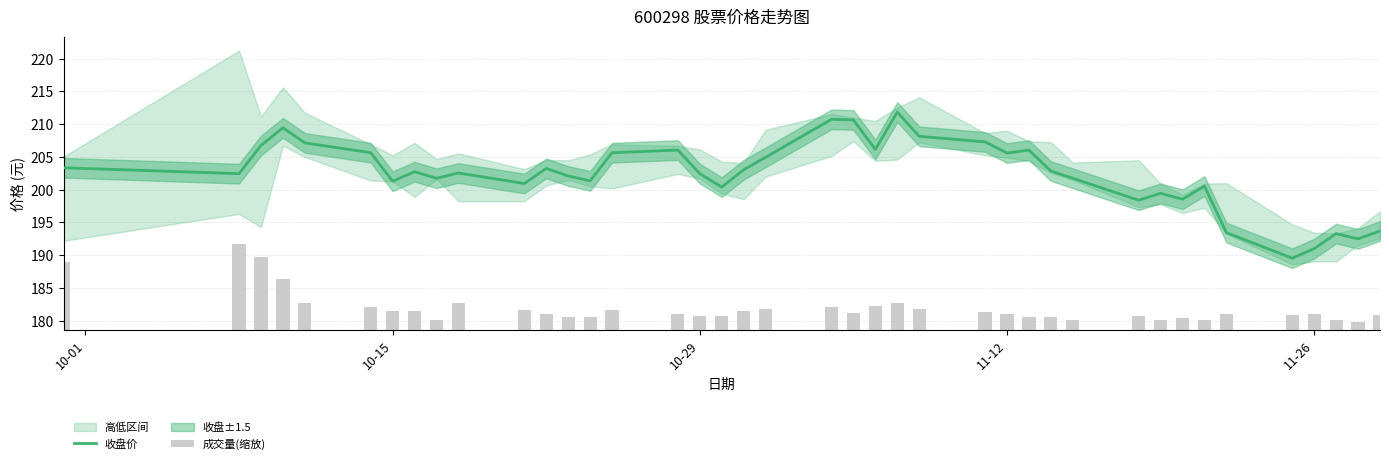

Reading left to right, list all the values displayed in this chart.

收盘价: 203.3	202.4	206.8	209.4	207.2	205.7	201.3	202.8	201.8	202.6	200.9	203.2	202.1	201.3	205.7	206.1	202.4	200.4	203.1	204.9	210.8	210.7	206.2	211.8	208.2	207.3	205.6	206.1	202.8	201.8	198.4	199.4	198.6	200.6	193.4	189.6	191.0	193.3	192.5	193.7
成交量(缩放): 10.4	13.1	11.1	7.7	4.1	3.4	2.9	2.9	1.5	4.1	3.1	2.5	2.0	2.0	3.0	2.4	2.1	2.1	2.8	3.2	3.5	2.6	3.7	4.0	3.2	2.8	2.5	2.0	2.0	1.5	2.2	1.6	1.9	1.5	2.5	2.3	2.5	1.5	1.3	2.3